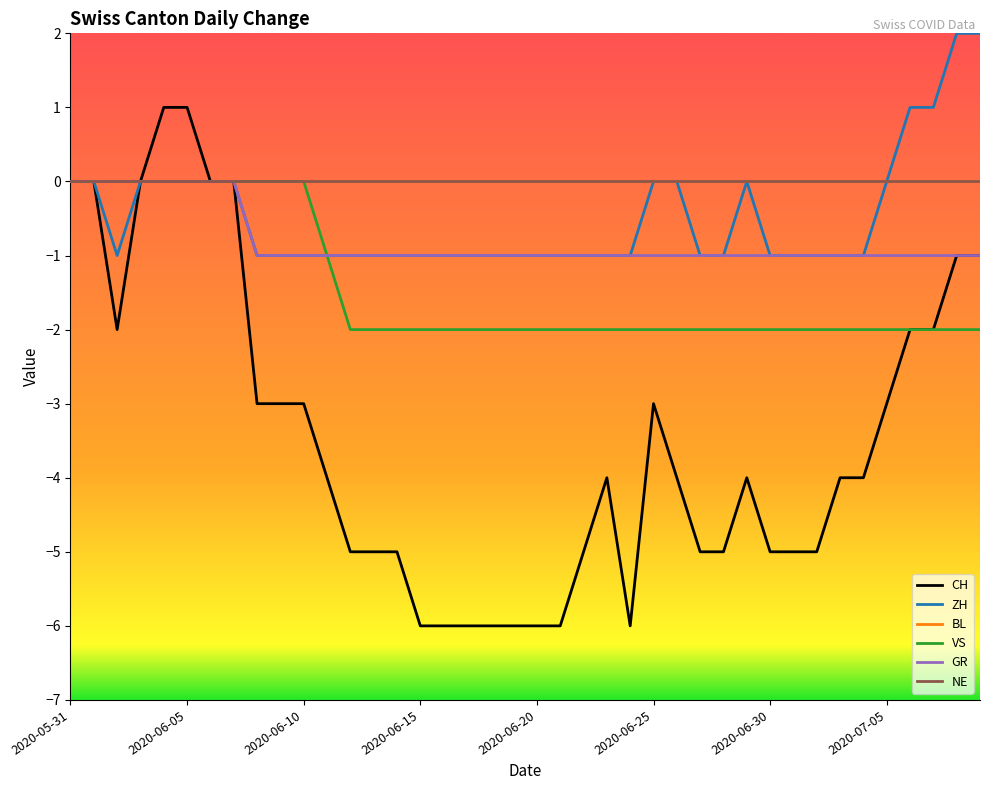

Where is the first local maximum for CH?

23